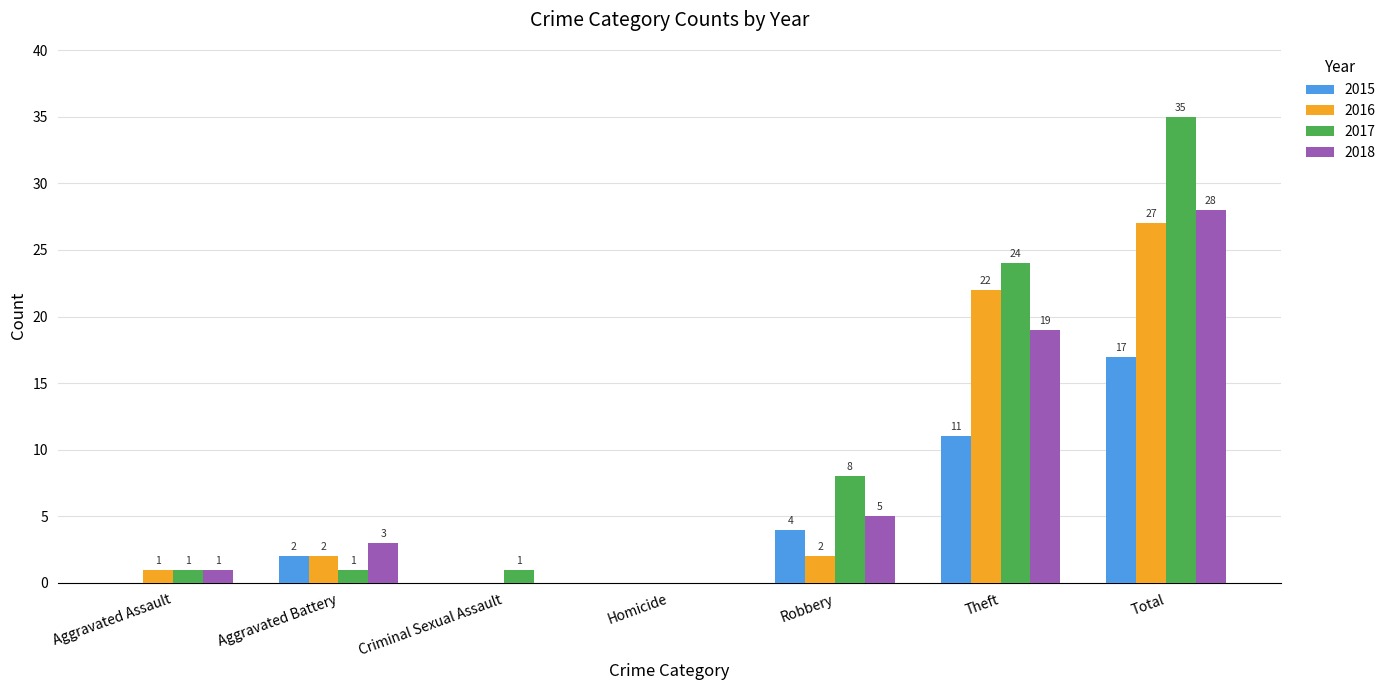

What is the greatest value displayed?

35